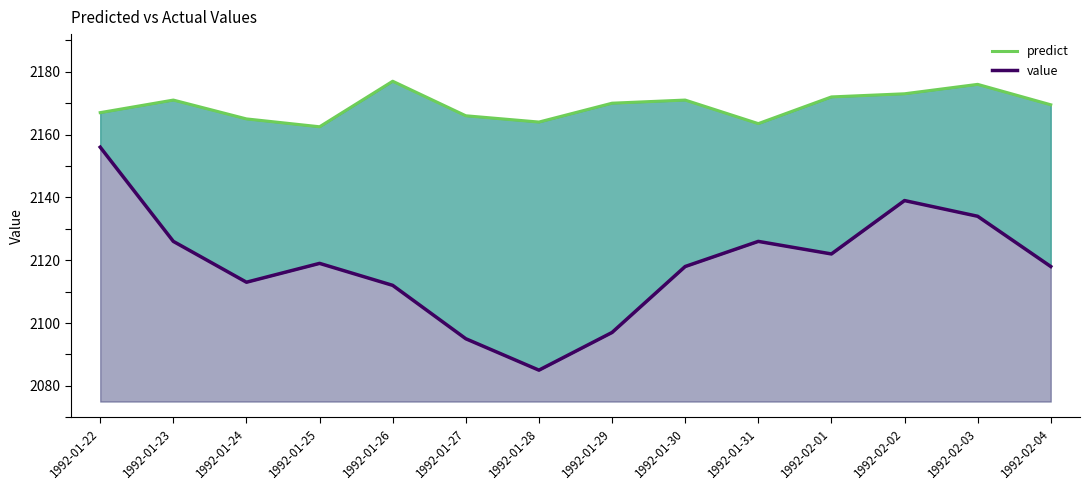

Where is the first local maximum for predict?

1992-01-23